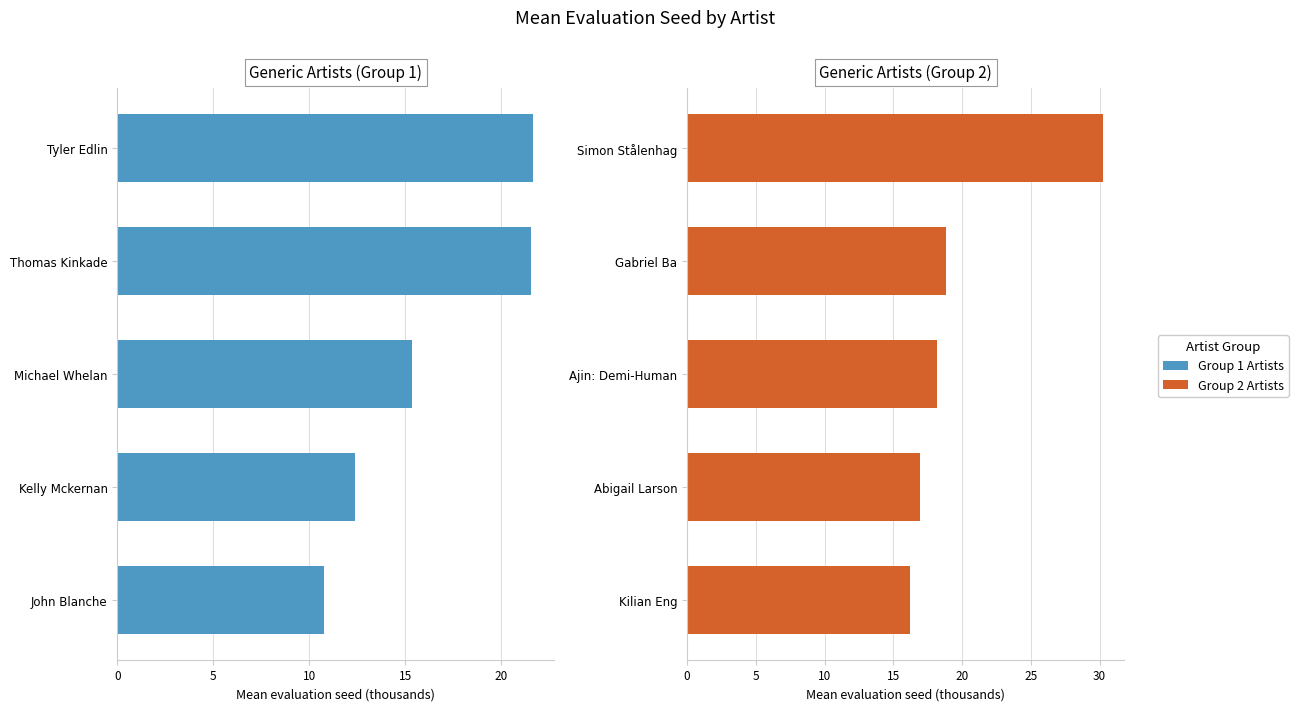

Rank the series by their average value, from lowest to highest.

Generic Artists (Group 1), Generic Artists (Group 2)